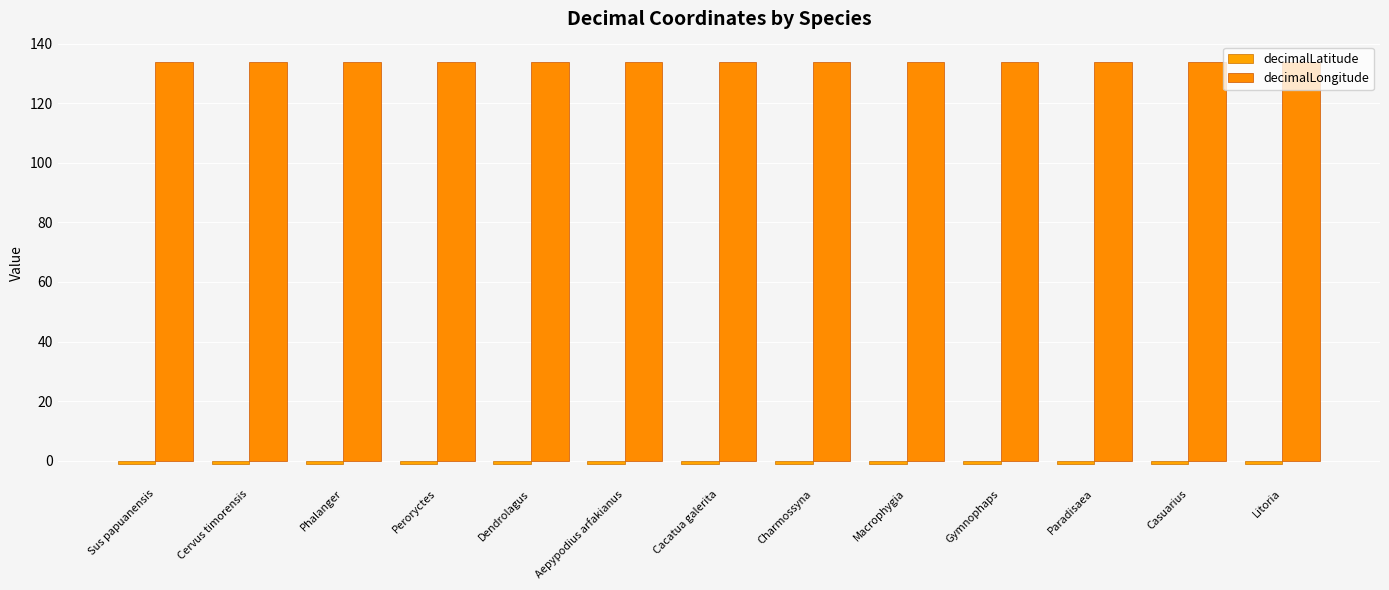

How many bars are there in total?

26